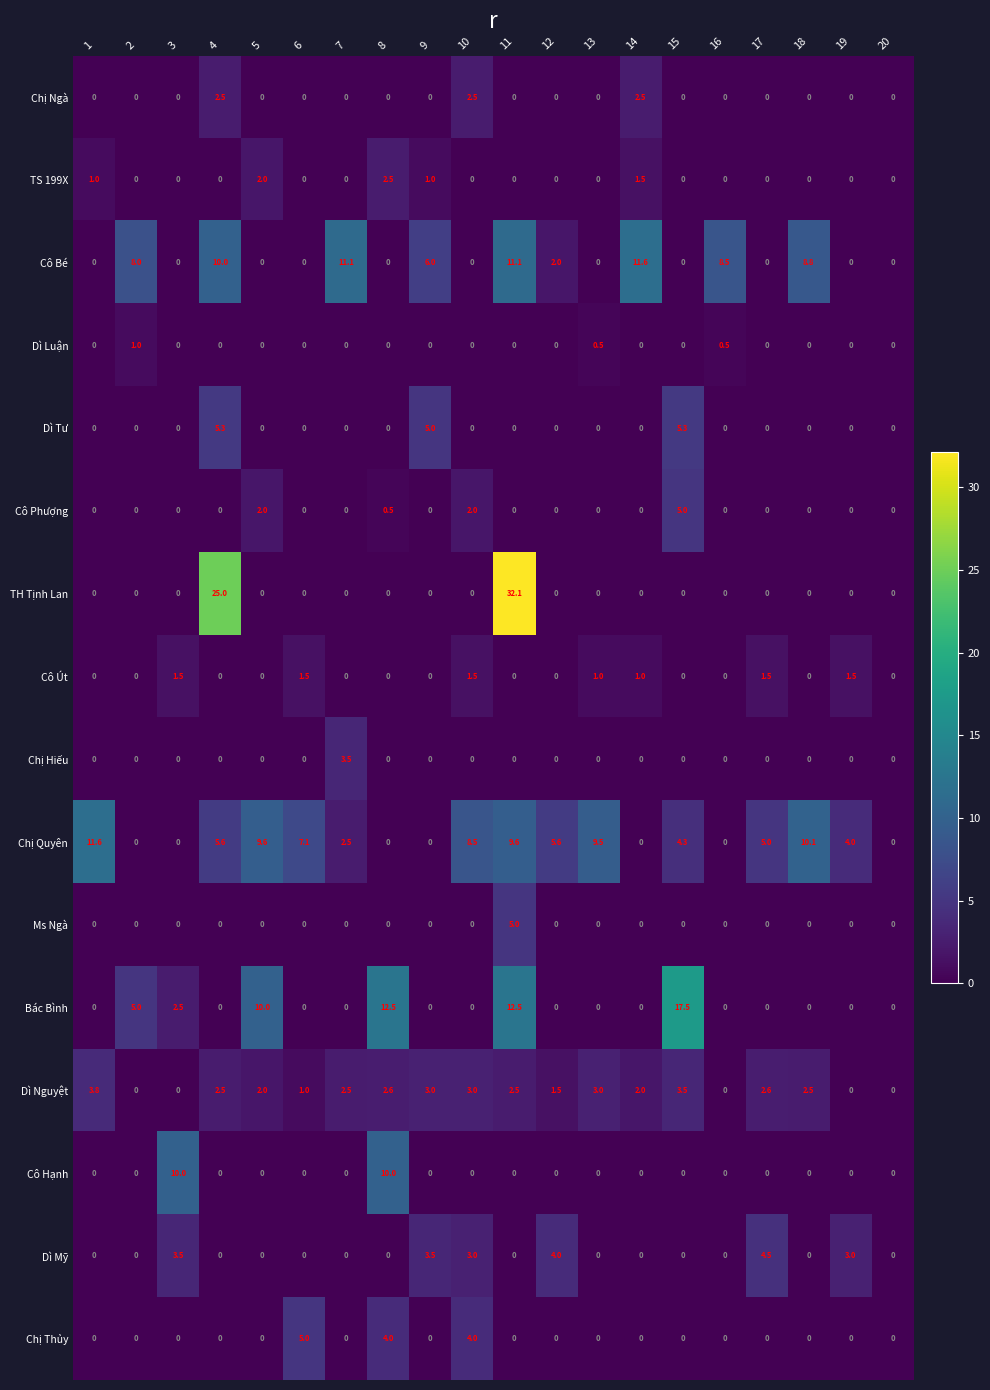

True or false: Ms Ngà has a value of 3.0 at 2.

False